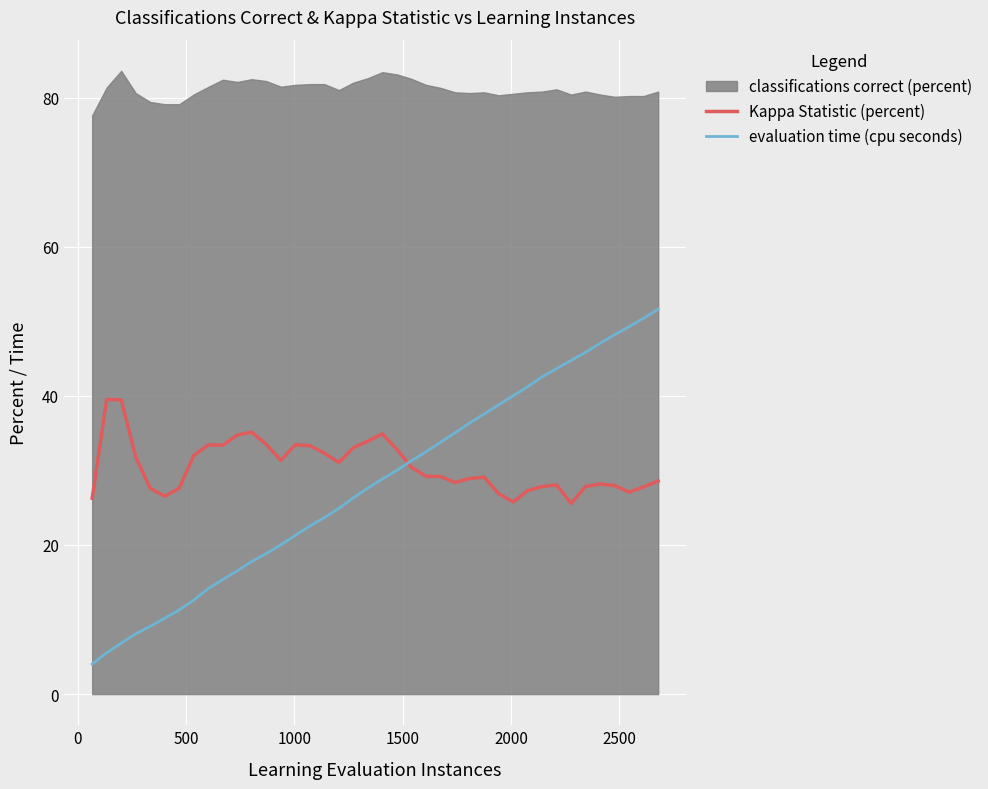

What is the difference between the maximum and minimum values in the evaluation time (cpu seconds) series?

47.6